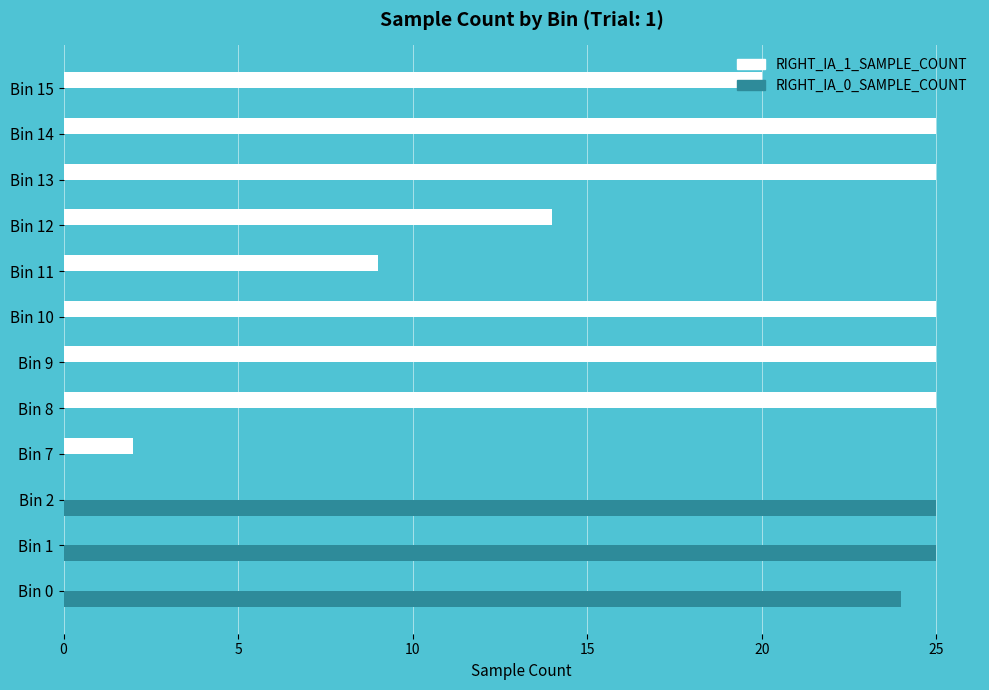

How many data points does each series have?

12